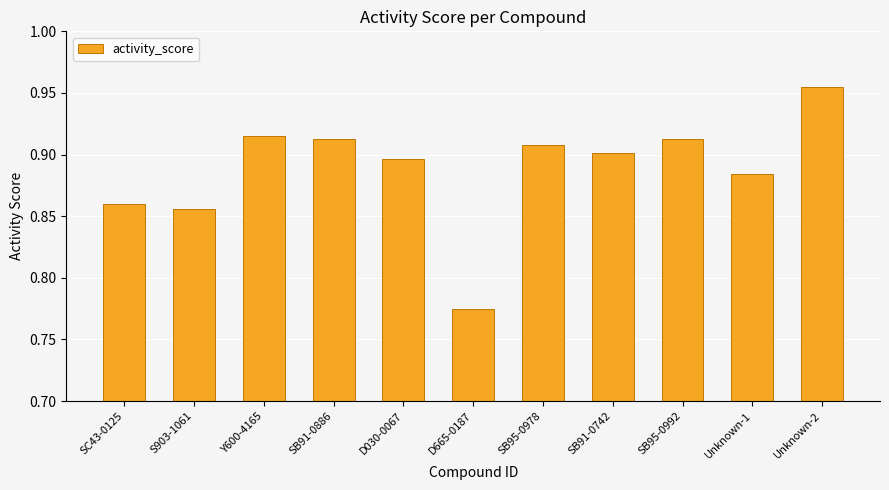

What is the sum of all values?

9.8